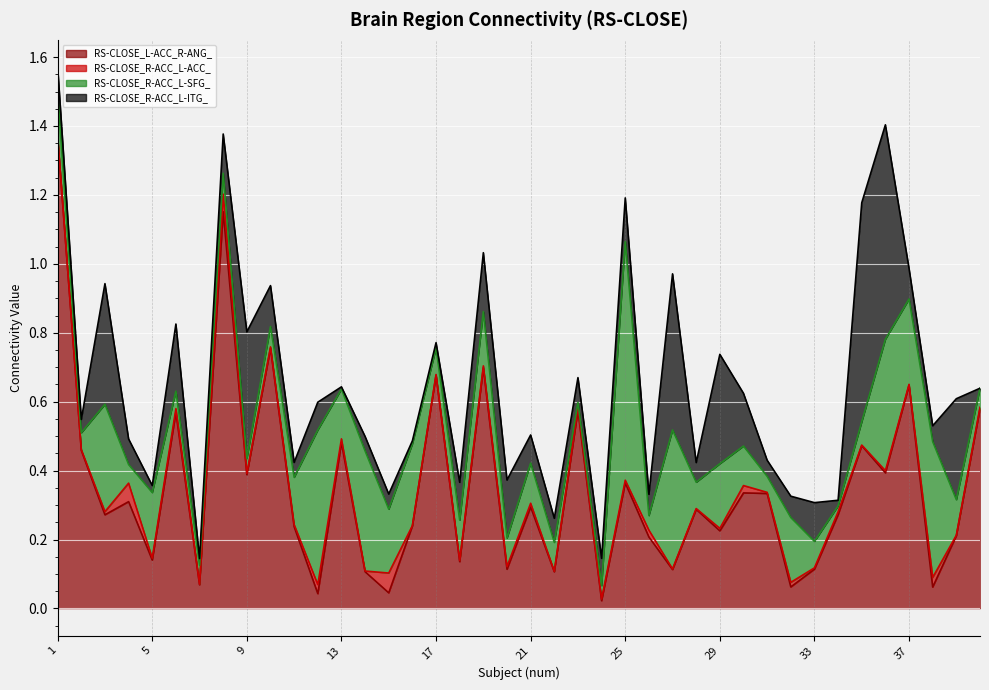

What is the sum of the RS-CLOSE_R-ACC_L-ITG_ values at 29 and 40?

0.3